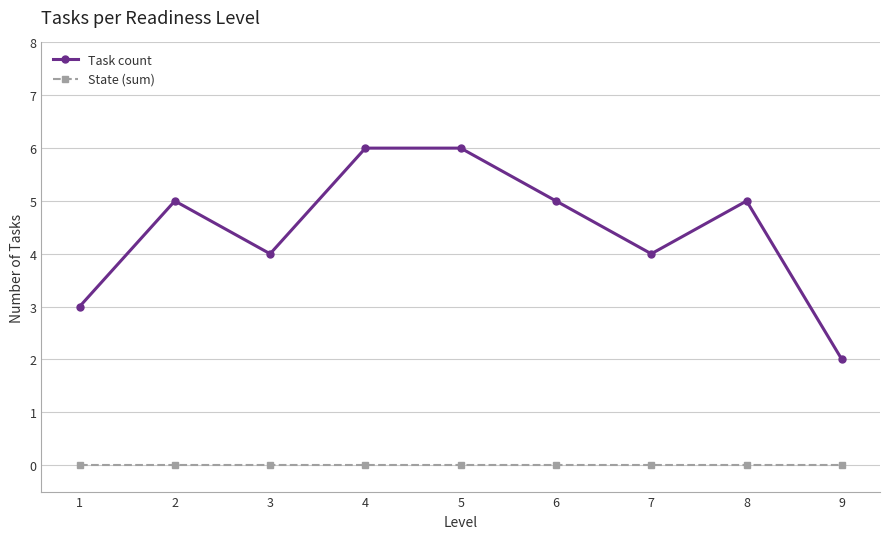

Is the value of Task count at 4 greater than the value of State (sum) at 1?

Yes